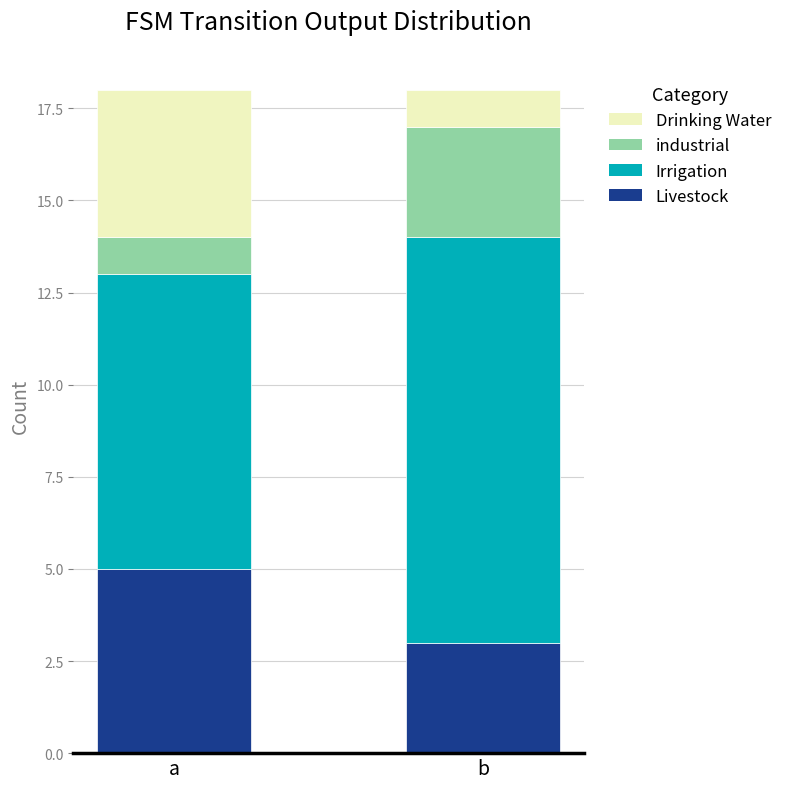

What is the total value across all series at b?

18